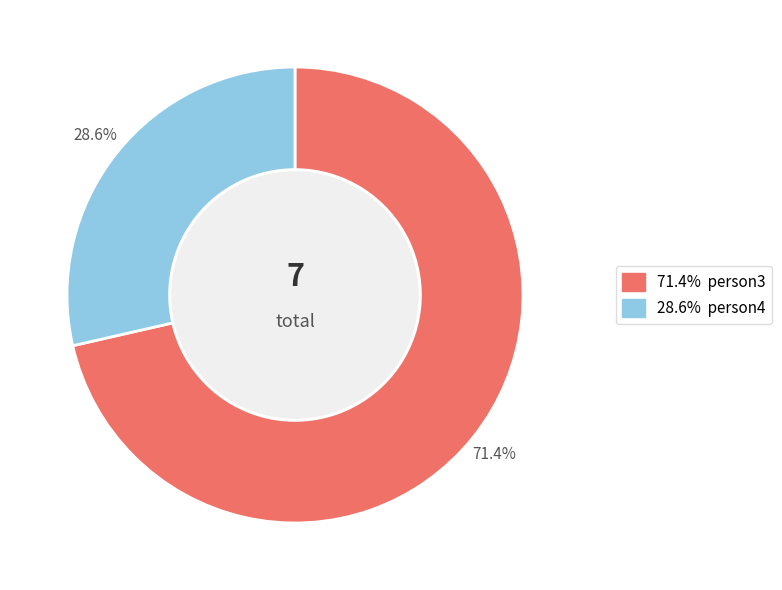

Is there any slice that represents more than half of the pie?

Yes